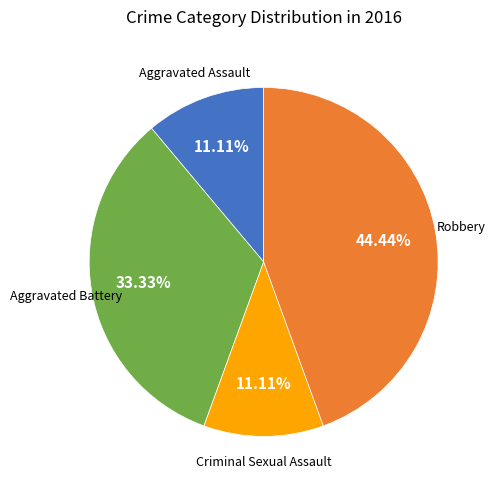

Is there a majority slice in this chart?

No